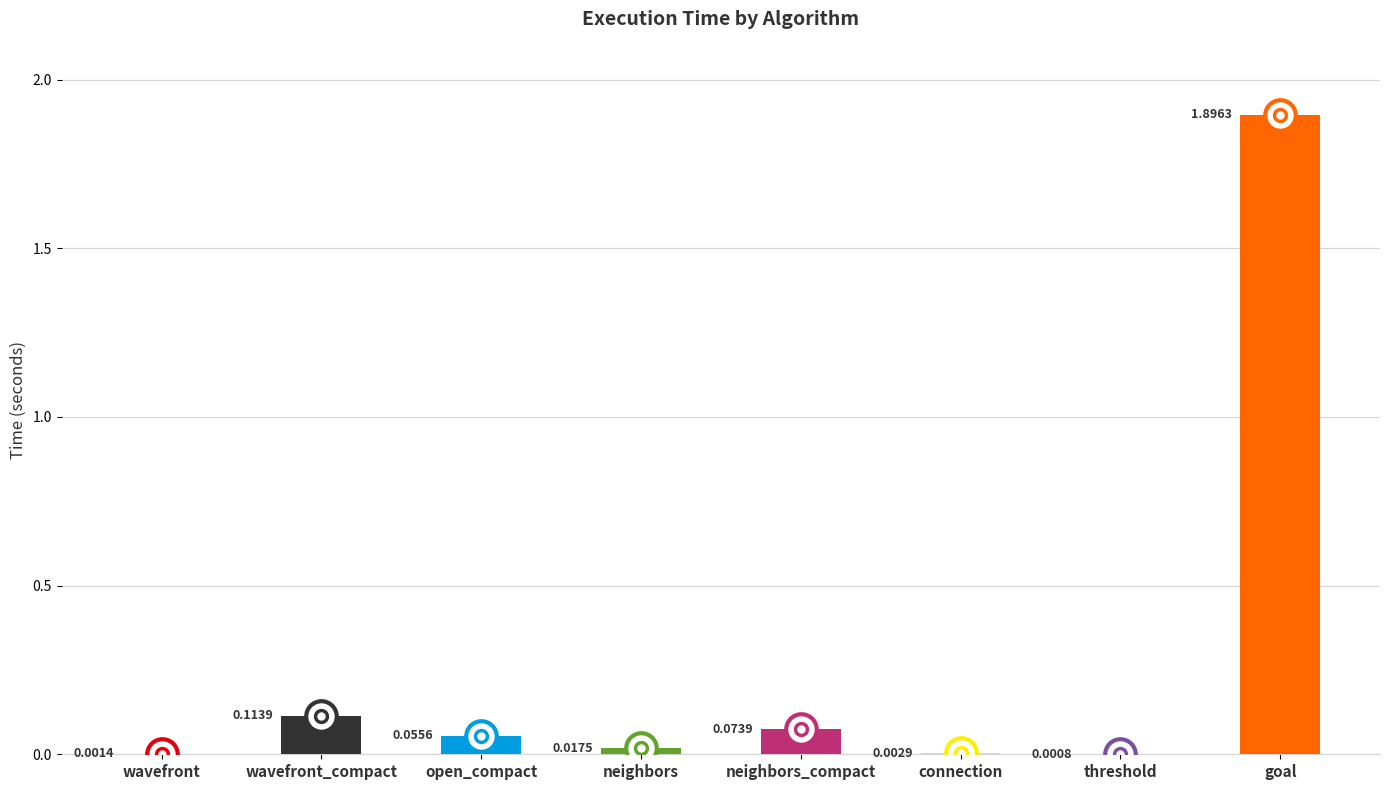

Which category has the highest value across all series?

goal